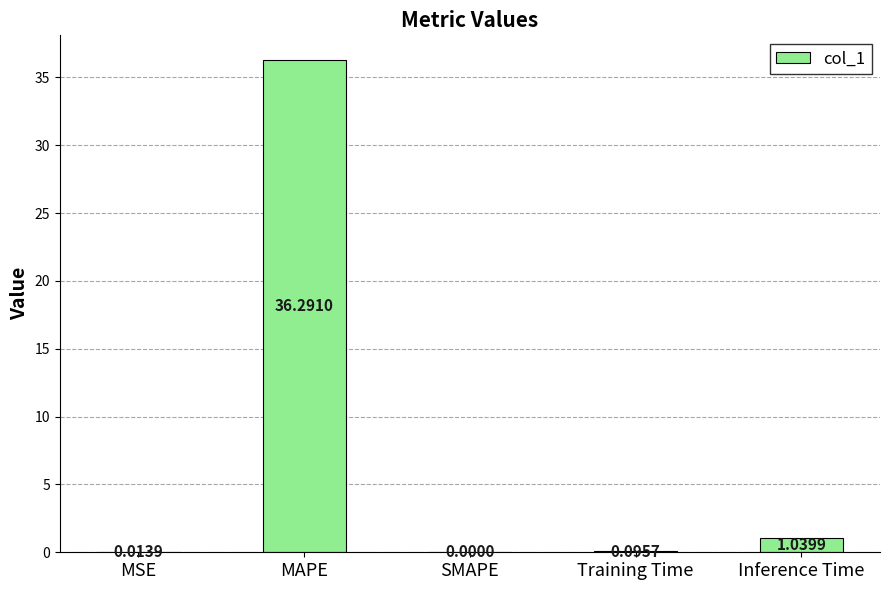

Where is the data nearest to the value 18?

Inference Time